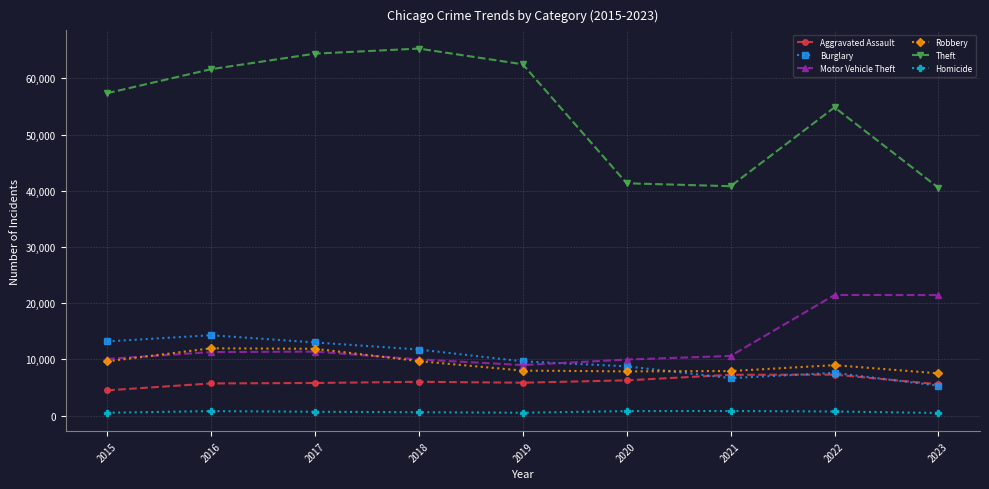

At how many categories does at least one series exceed 31768?

9